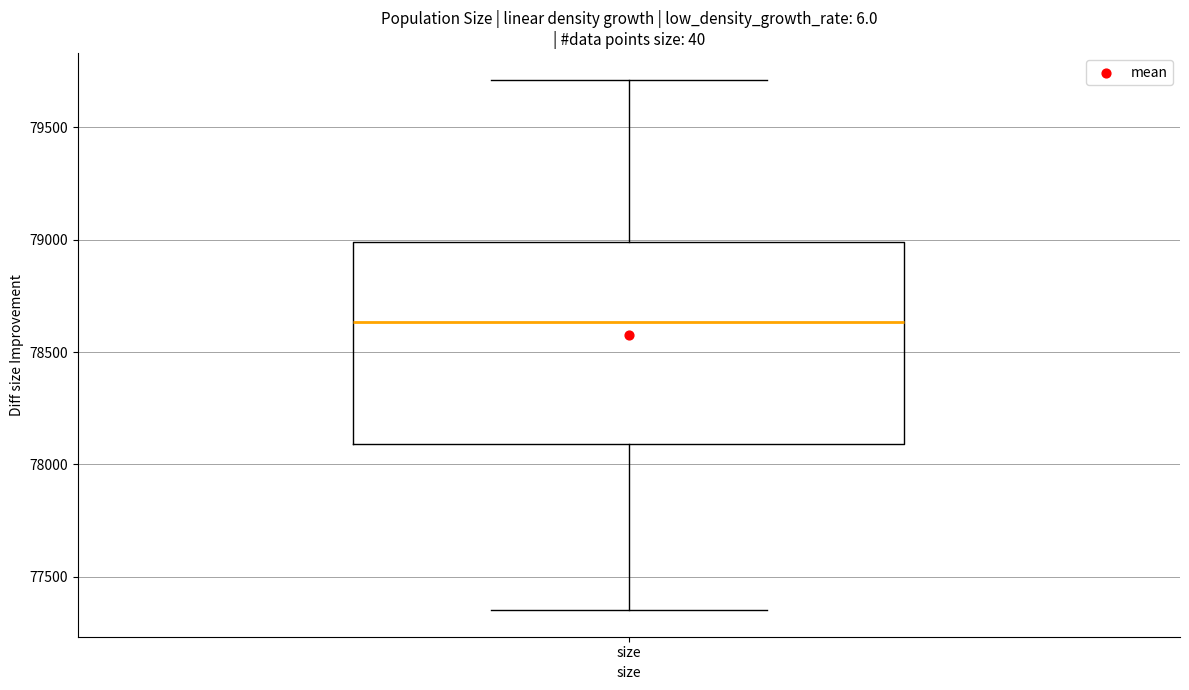

Transcribe this box plot: give where the median line is, the range the box spans, and where the two whiskers end, as read against the y-axis. The values are not printed on the chart, so give them approximately, as read against the axis.

median 78650, box 78100 to 79000, whiskers 77350 to 79700